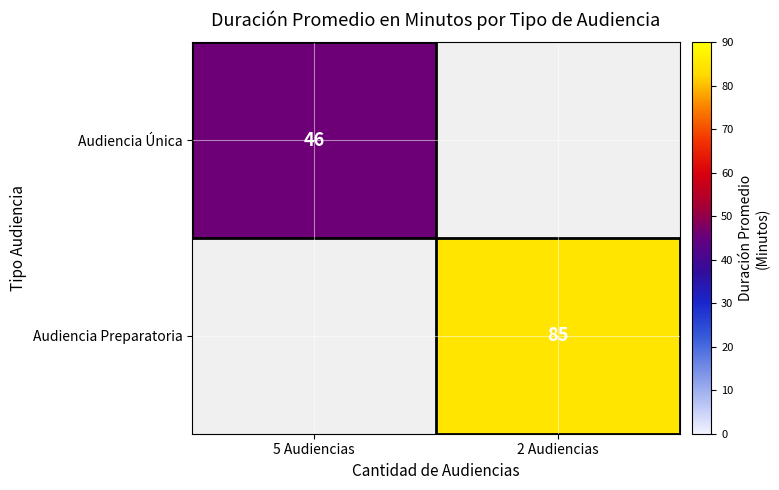

The value of Audiencia Preparatoria at 2 Audiencias is 33.9. True or false?

False